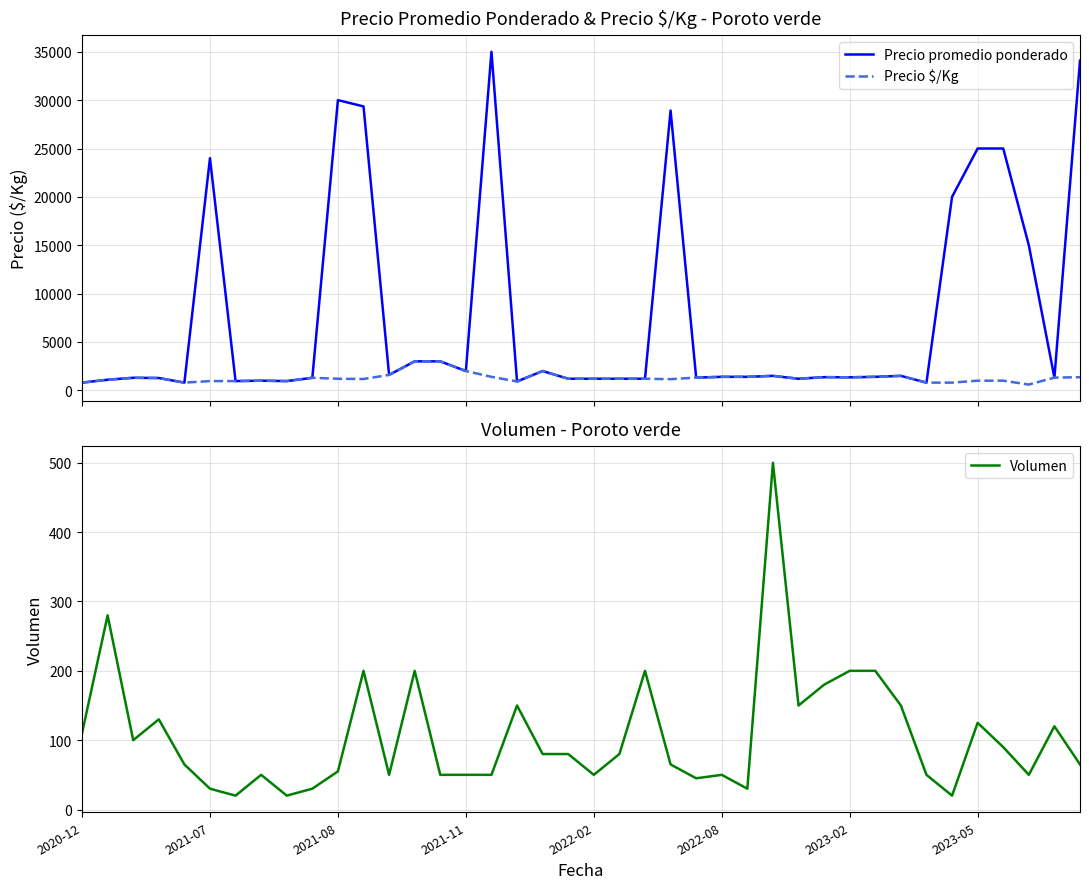

Is this an area chart (filled region under the line)?

No